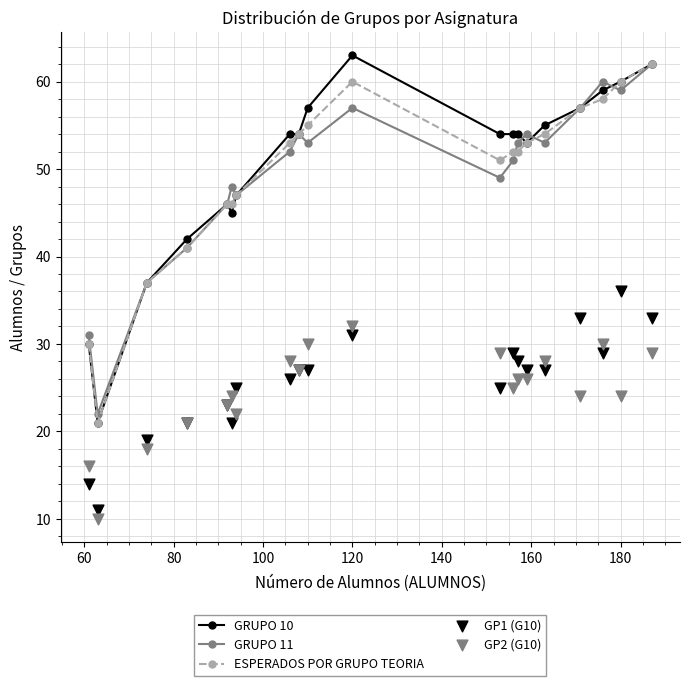

True or false: GRUPO 11 has more than 2 interior local peaks.

True